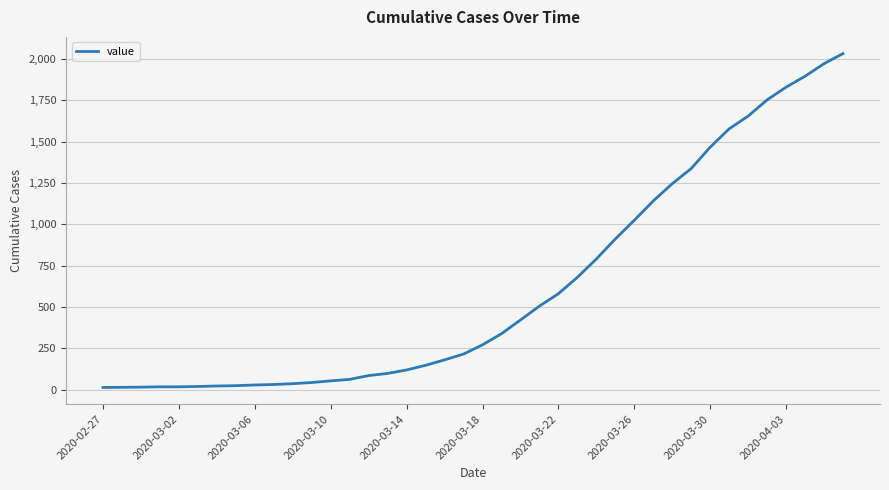

What is the difference between the maximum and minimum values?

2019